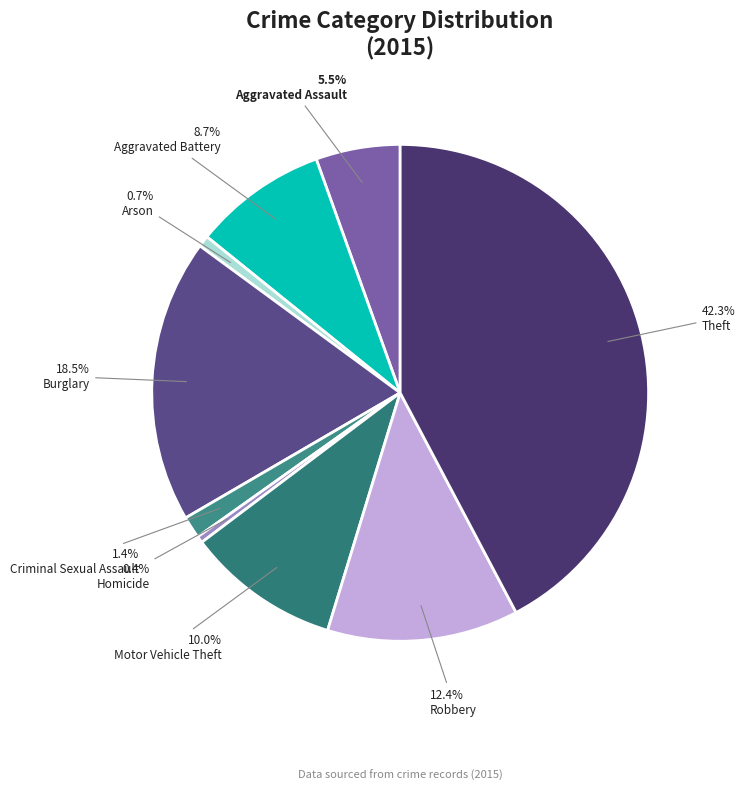

Rank the categories by value from highest to lowest.

Theft, Burglary, Robbery, Motor Vehicle Theft, Aggravated Battery, Aggravated Assault, Criminal Sexual Assault, Arson, Homicide